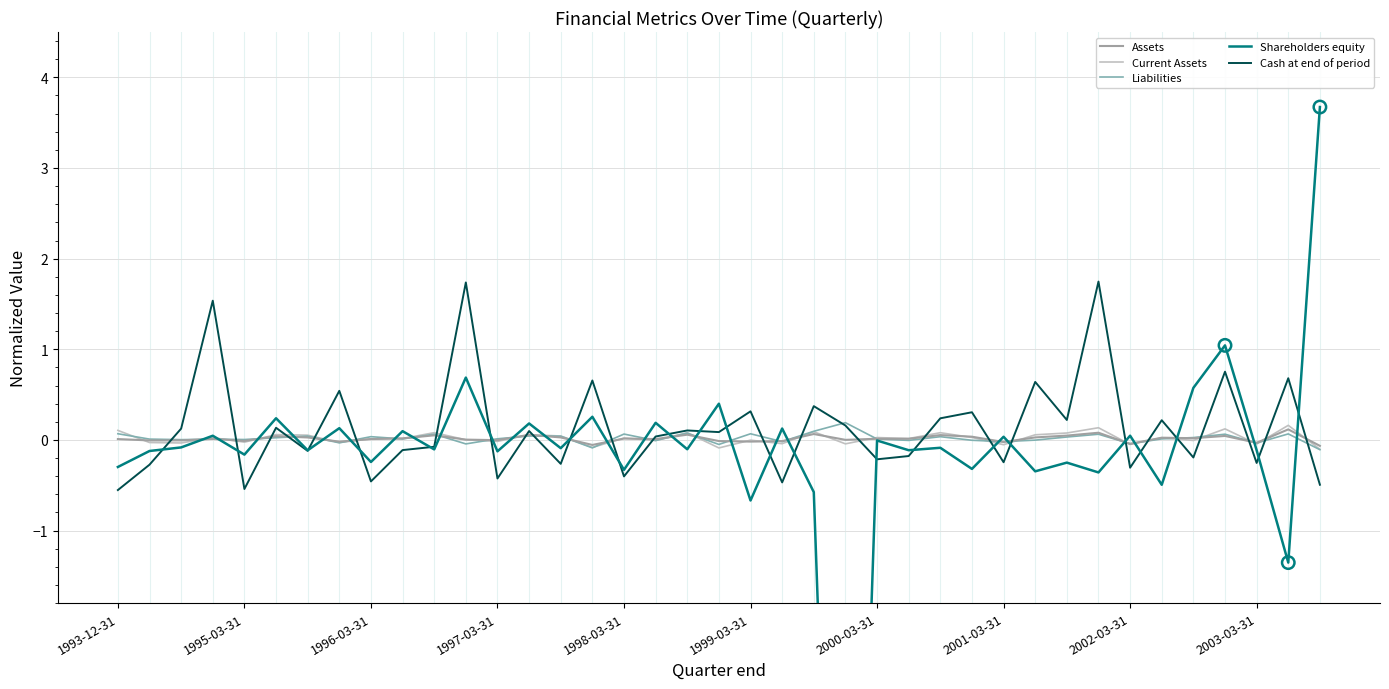

Which series has the largest Y range (max minus min)?

Shareholders equity